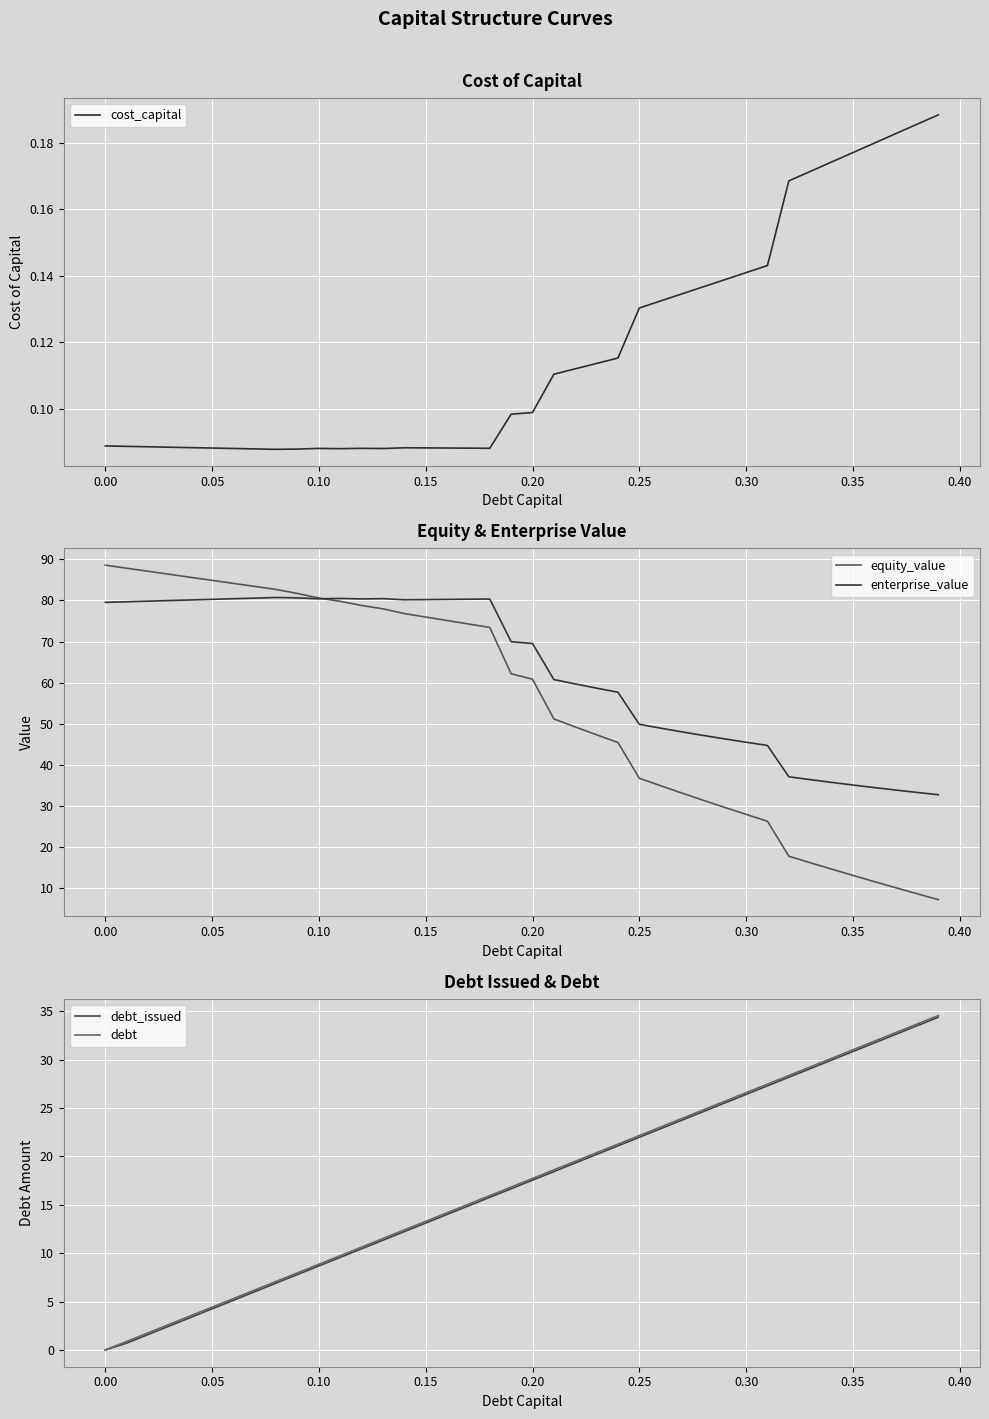

The value of enterprise_value at 0.35 is 45.8. True or false?

False